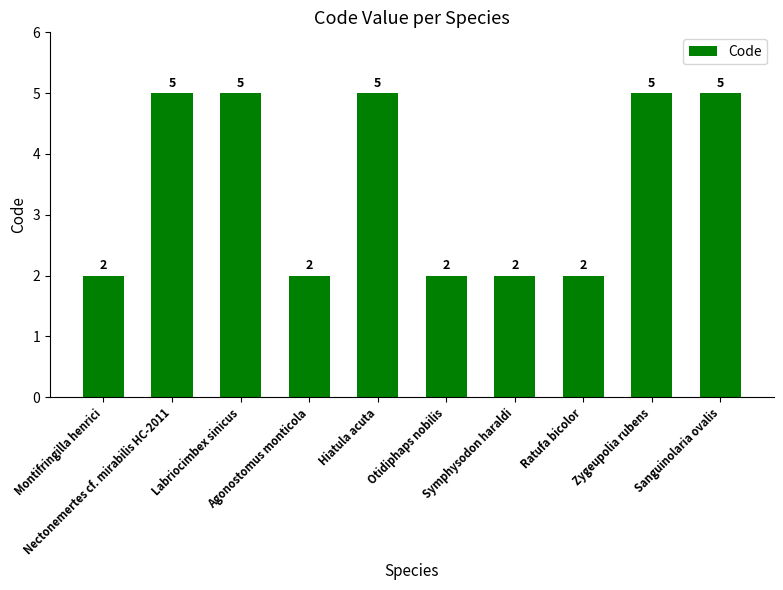

Does the chart contain stacked bars?

No